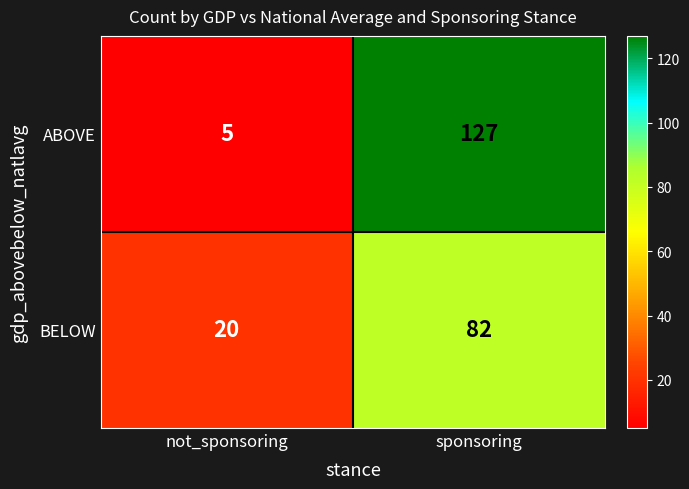

At sponsoring, list the series in order from smallest to largest.

BELOW, ABOVE